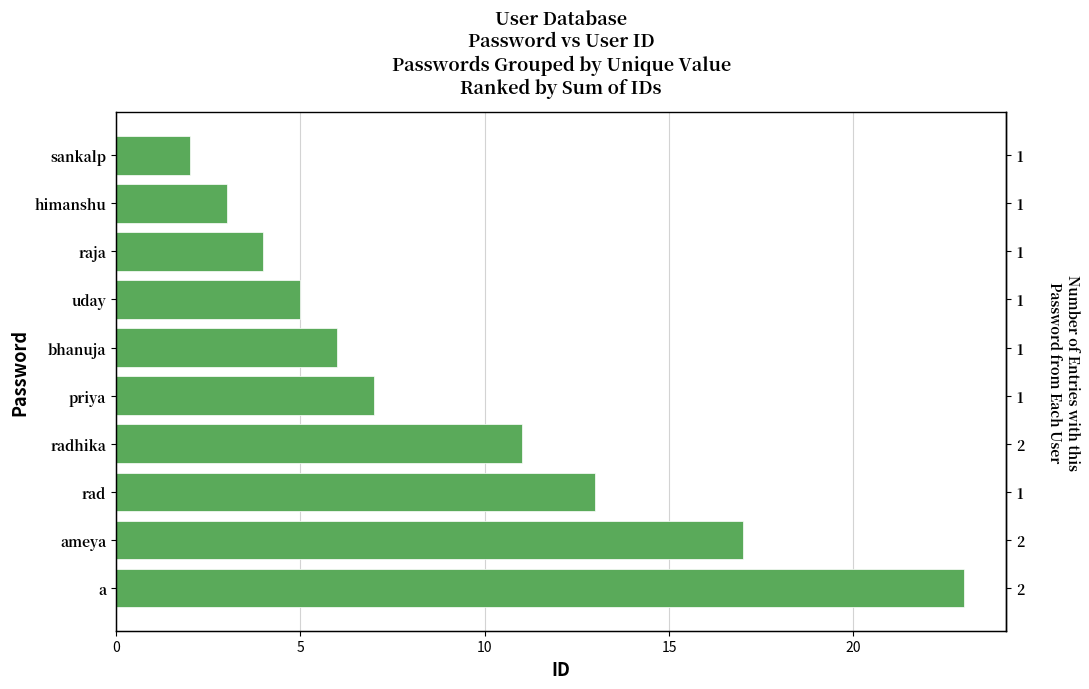

Are the bars grouped side by side (vs. stacked)?

No